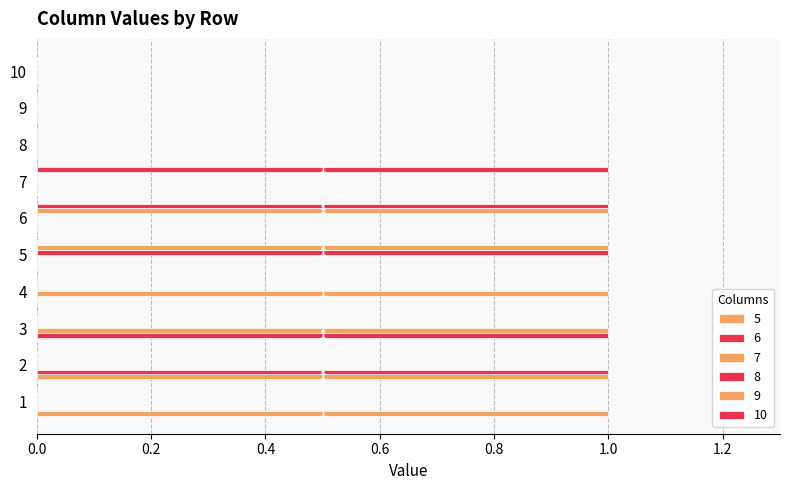

How many distinct data groups are displayed?

6